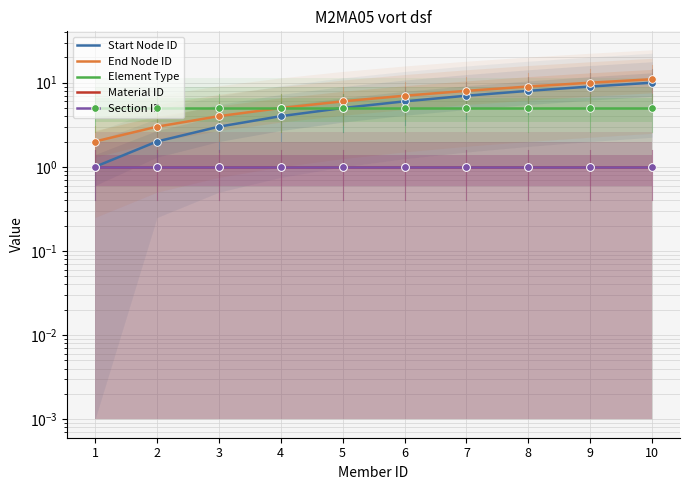

Which series reaches the minimum Y coordinate?

Start Node ID